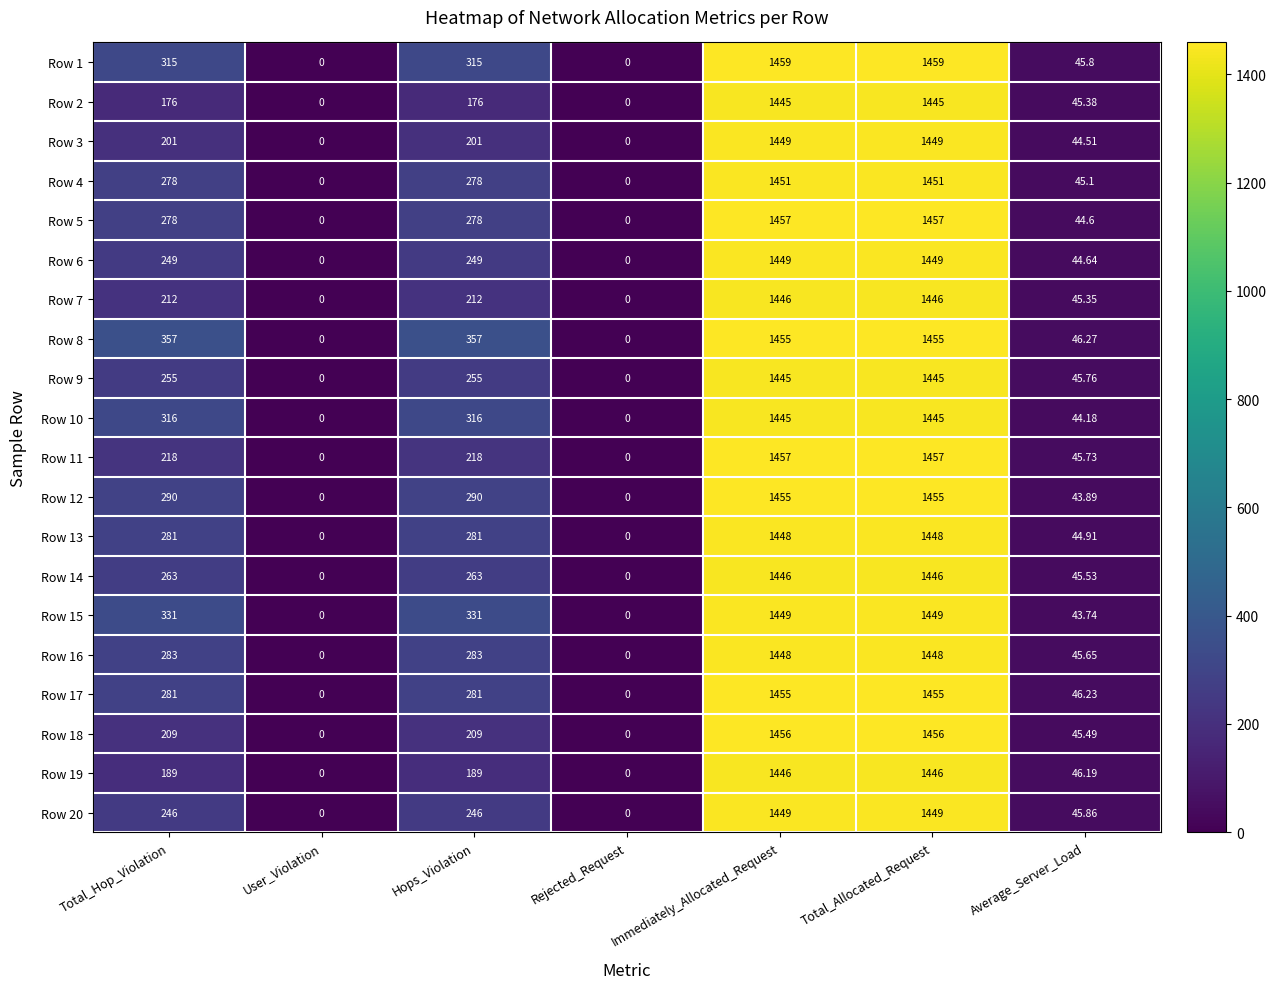

Is the value of Row 11 at Rejected_Request greater than the value of Row 3 at Total_Hop_Violation?

No